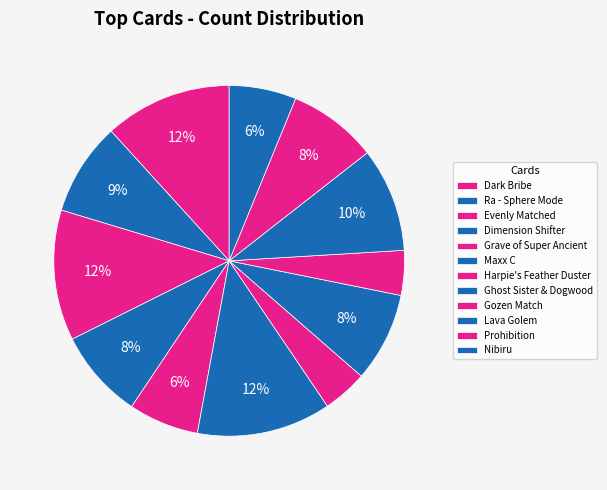

How many slices are in this pie chart?

12